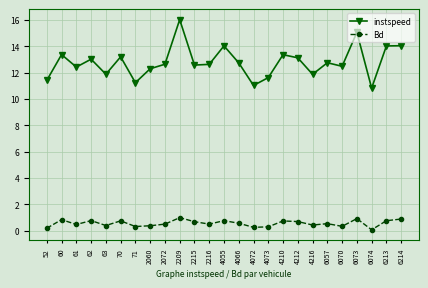

The value of Bd at 2060 is 0.4. True or false?

True